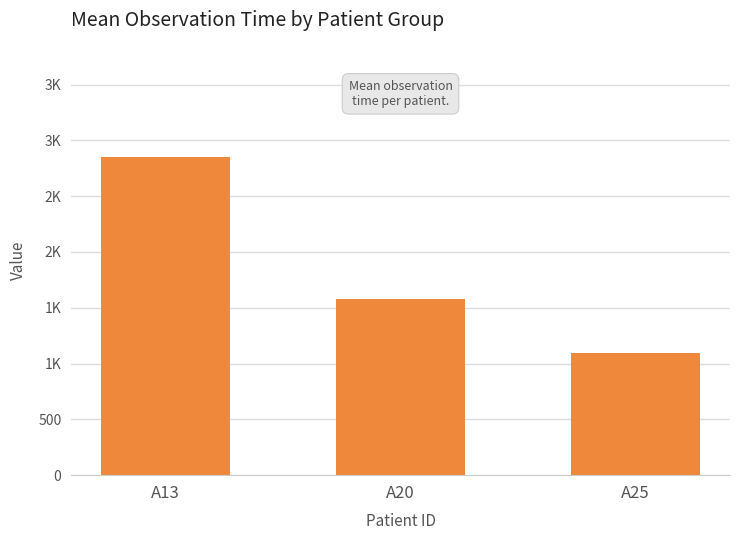

Does the chart contain stacked bars?

No